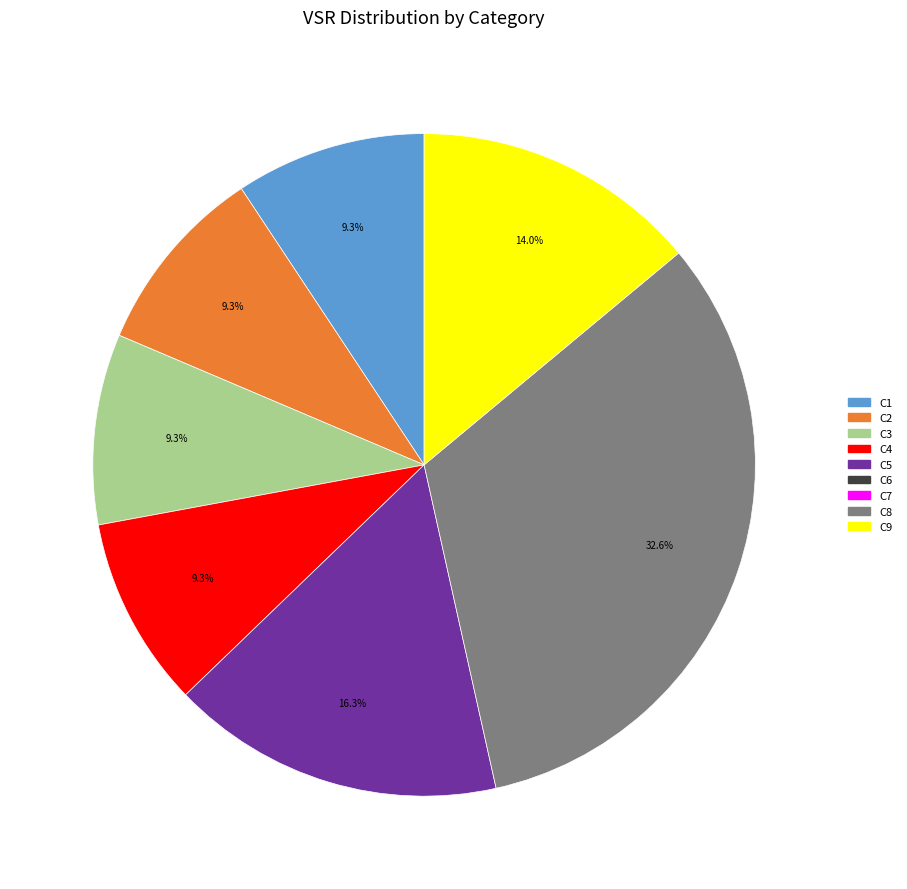

Does any single category account for the majority?

No